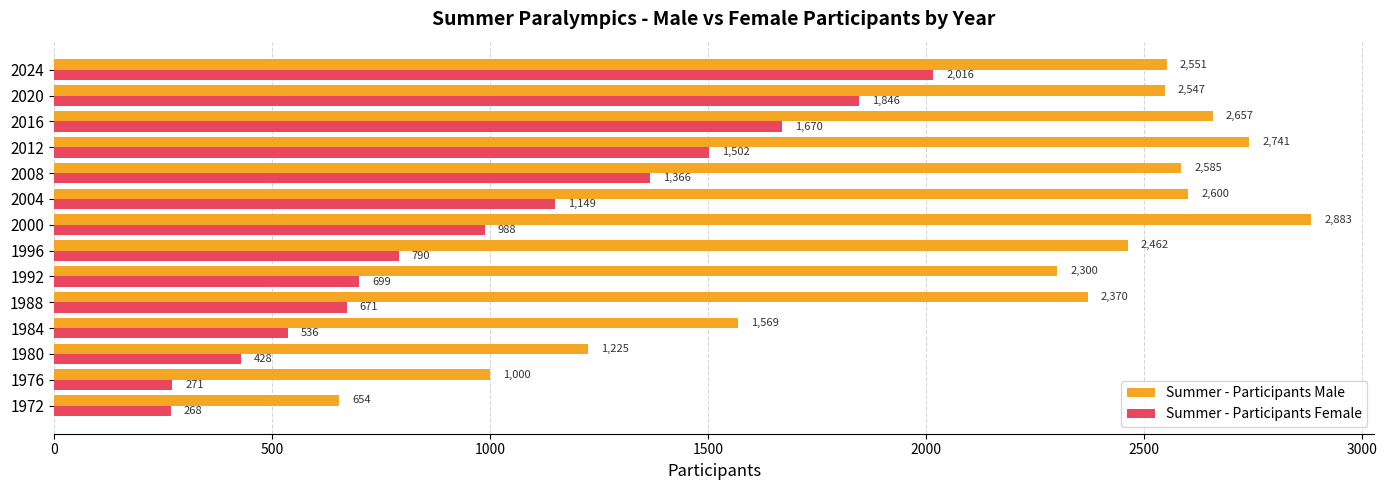

Which series has the widest spread of values?

Summer - Participants Male